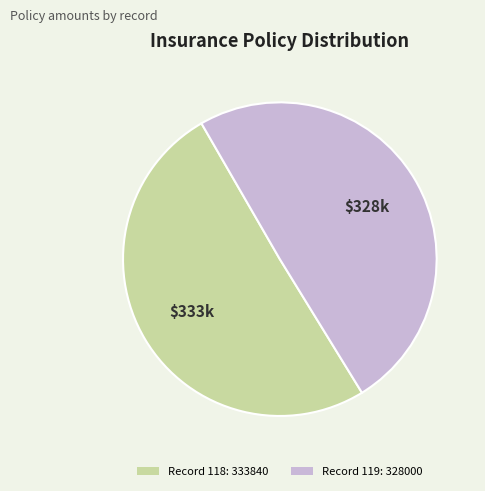

Does any single category account for the majority?

Yes